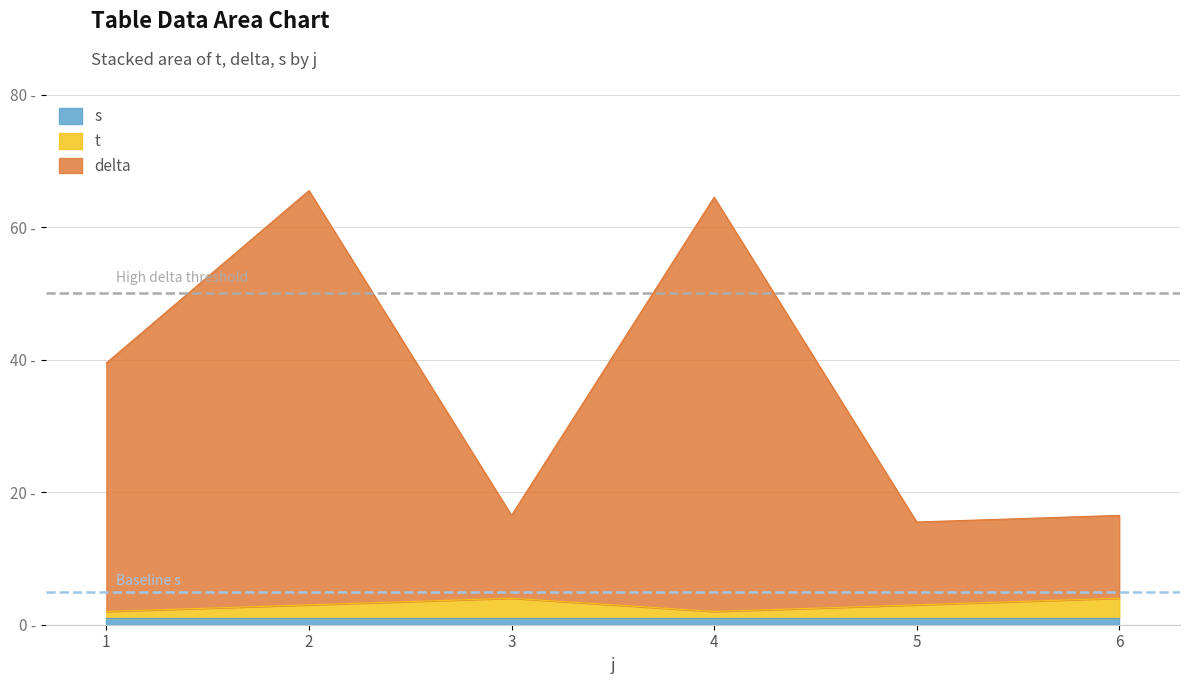

Where is the first local maximum for t?

3